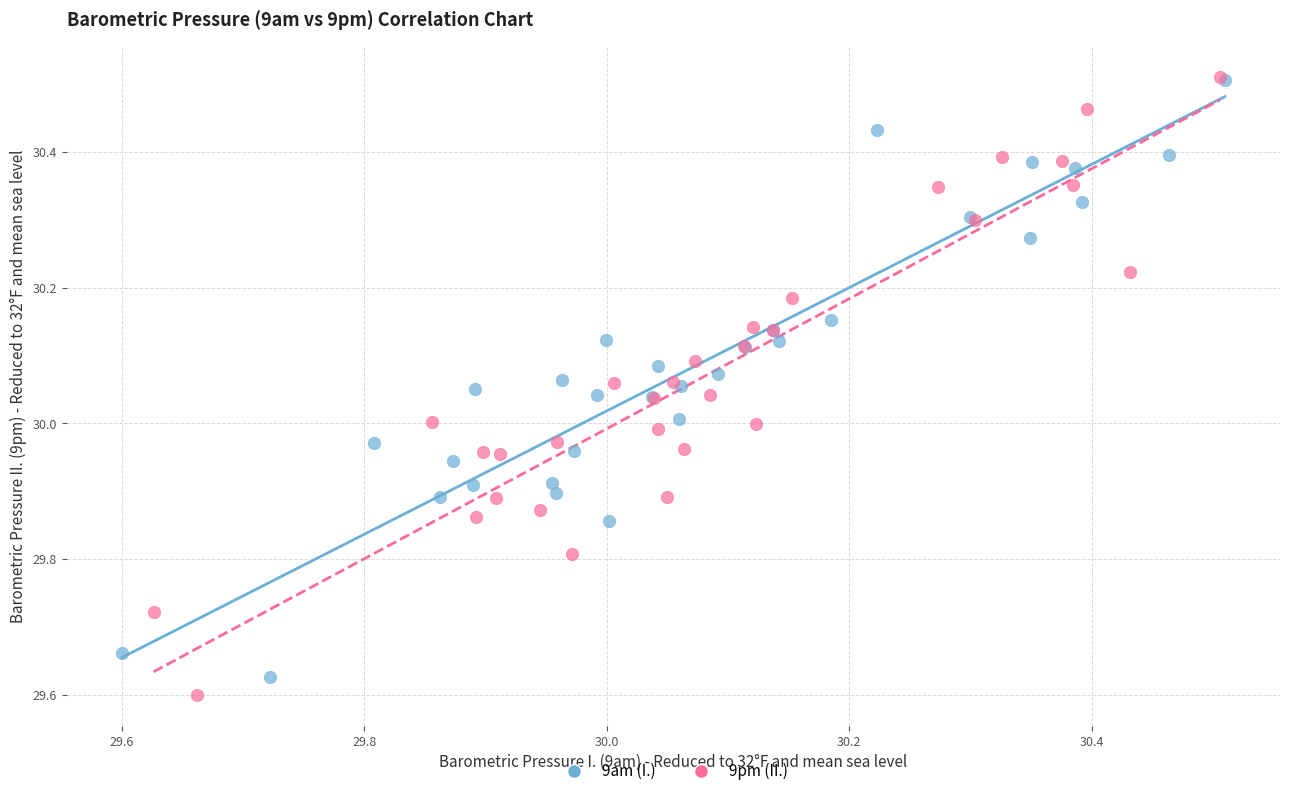

What are all the series names shown in the legend?

9am (I.), 9pm (II.)